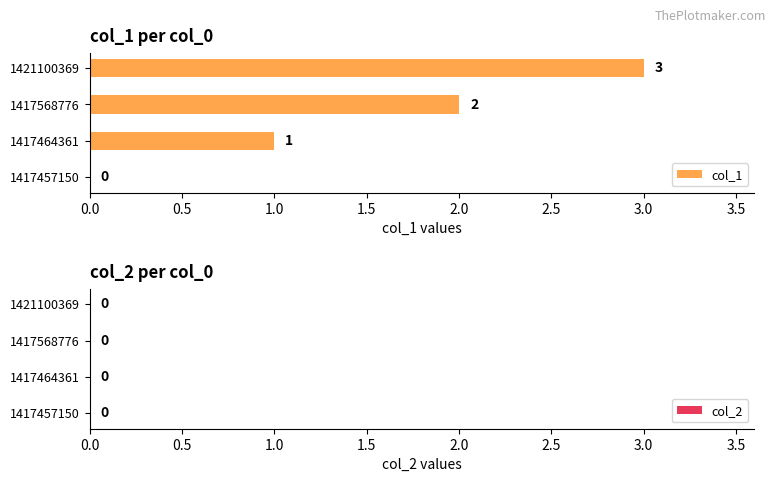

Which has a higher value, 1417457150 or 1417568776?

1417568776